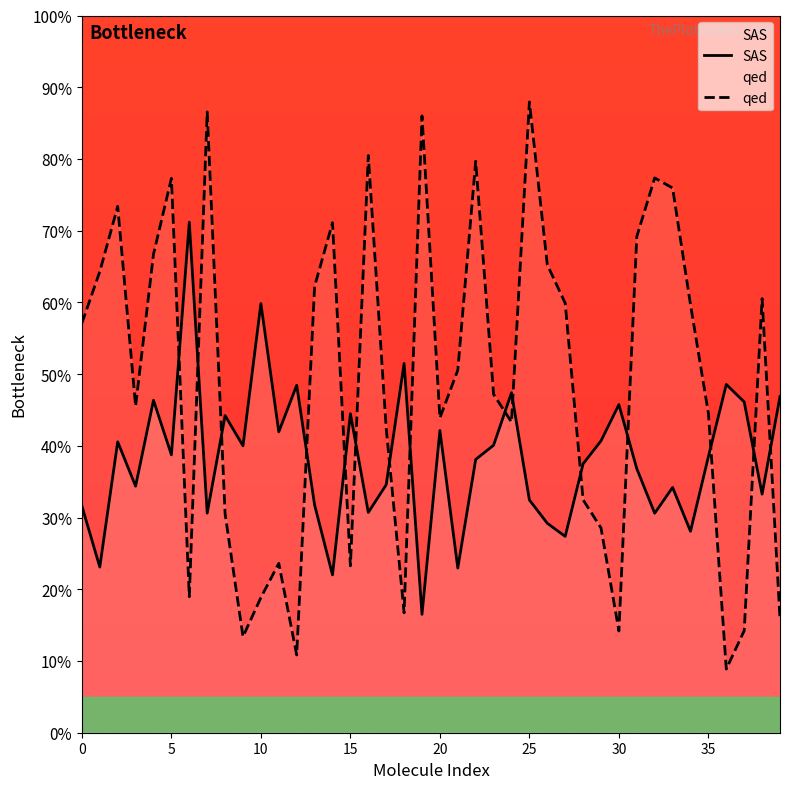

Reading left to right, list all the values displayed in this chart.

SAS: 0.3	0.2	0.4	0.3	0.5	0.4	0.7	0.3	0.4	0.4	0.6	0.4	0.5	0.3	0.2	0.4	0.3	0.3	0.5	0.2	0.4	0.2	0.4	0.4	0.5	0.3	0.3	0.3	0.4	0.4	0.5	0.4	0.3	0.3	0.3	0.4	0.5	0.5	0.3	0.5
qed: 0.6	0.6	0.7	0.5	0.7	0.8	0.2	0.9	0.3	0.1	0.2	0.2	0.1	0.6	0.7	0.2	0.8	0.4	0.2	0.9	0.4	0.5	0.8	0.5	0.4	0.9	0.7	0.6	0.3	0.3	0.1	0.7	0.8	0.8	0.6	0.4	0.1	0.1	0.6	0.2